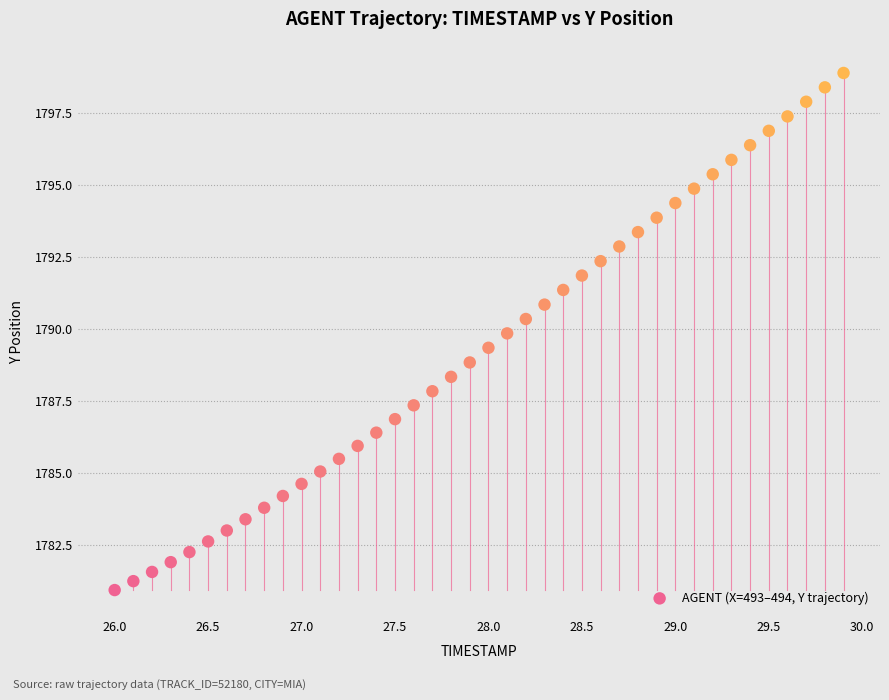

What is the range of Y values (max minus min)?

18.0